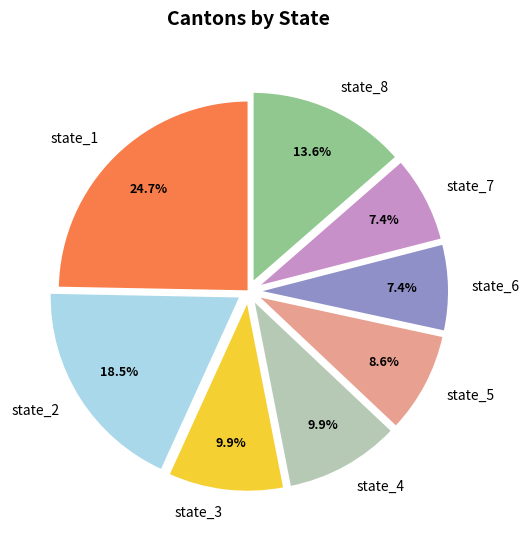

The state_2 slice represents 31% of the pie. True or false?

False